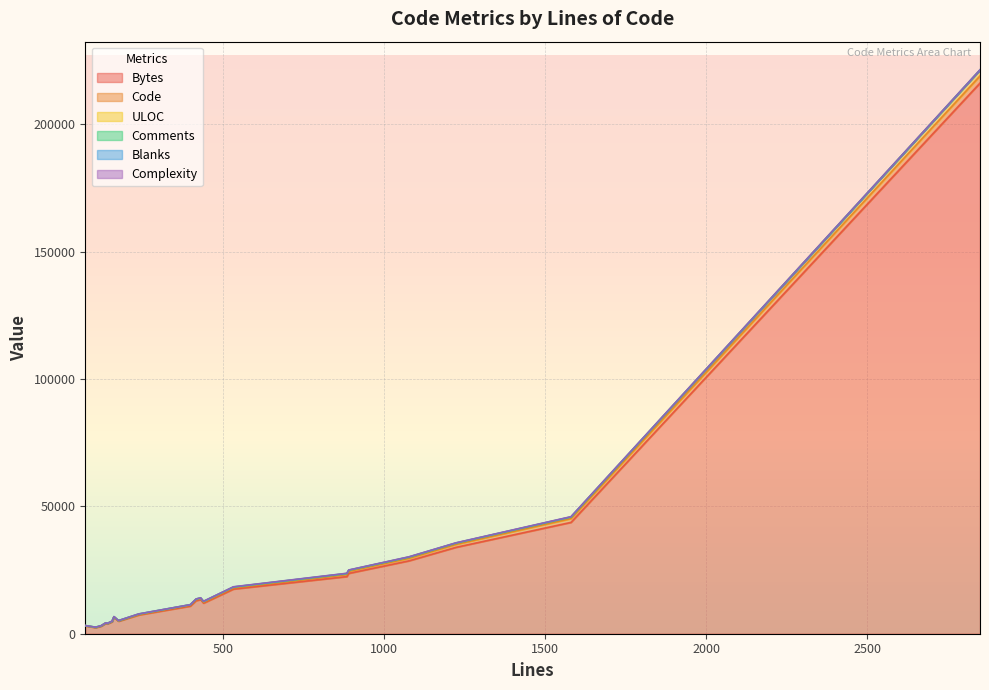

What is the total value across all series at 1223?

35703